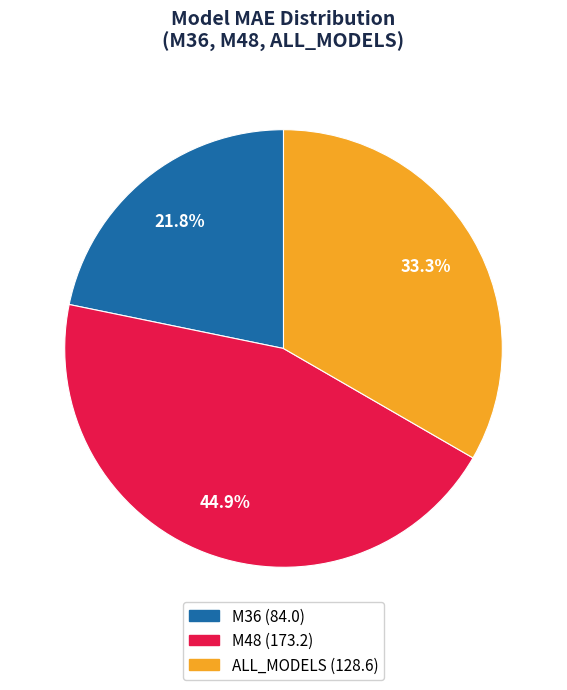

To the nearest percent, what is the difference between the largest and smallest slice percentages?

23%